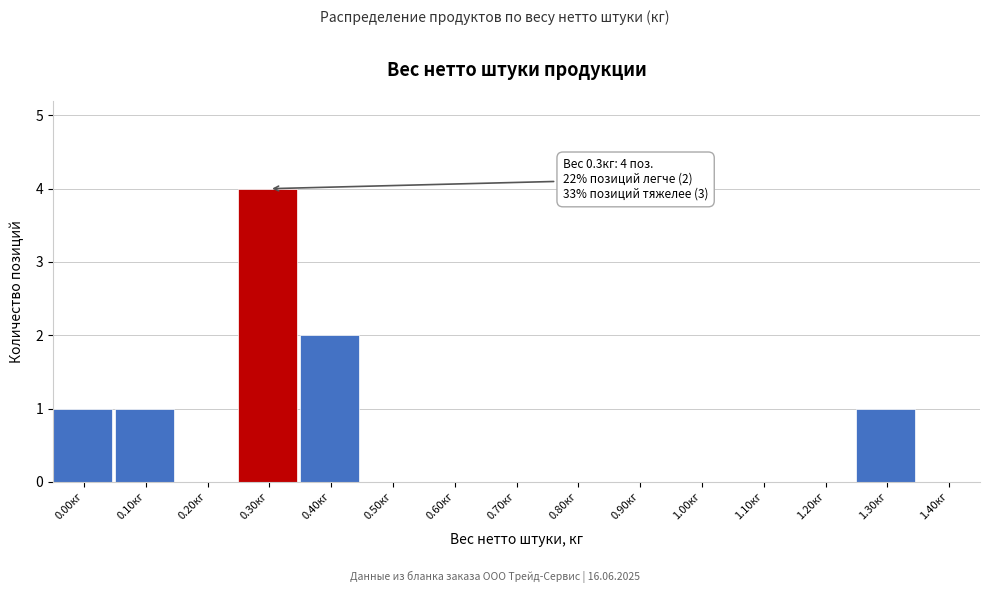

Reading right to left, transcribe all the data shown in this chart.

1.40кг=0	1.30кг=1	1.20кг=0	1.10кг=0	1.00кг=0	0.90кг=0	0.80кг=0	0.70кг=0	0.60кг=0	0.50кг=0	0.40кг=2	0.30кг=4	0.20кг=0	0.10кг=1	0.00кг=1